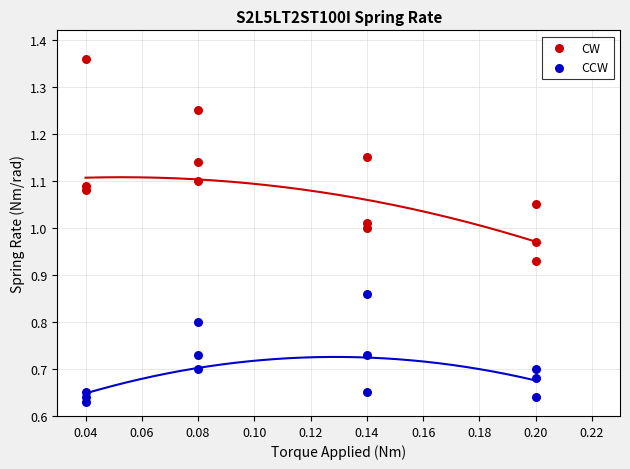

Which series has the largest Y range (max minus min)?

CW